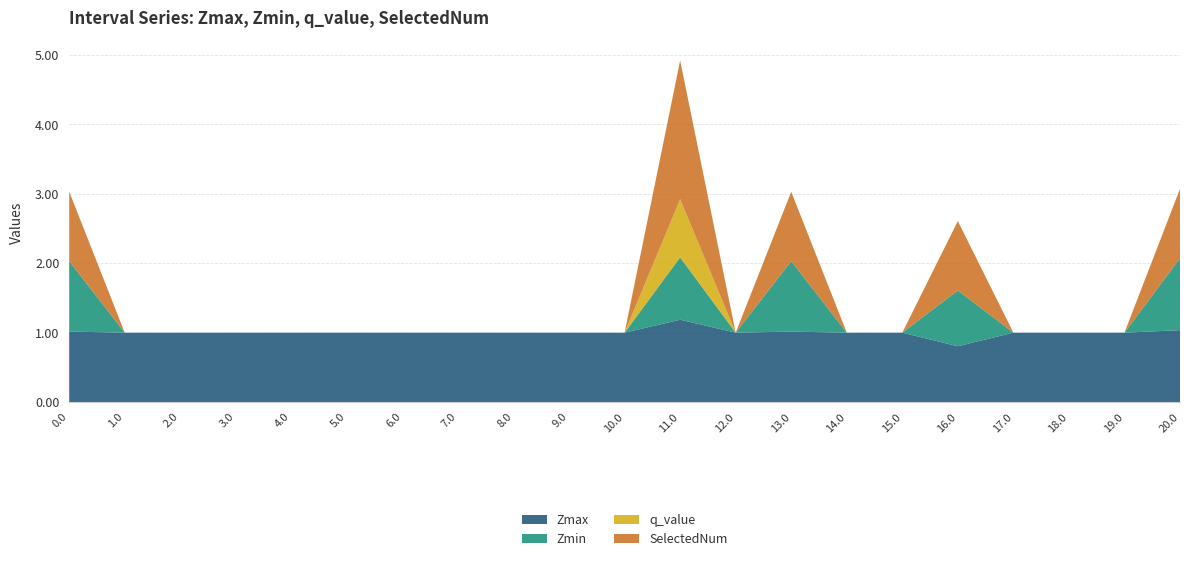

Reading left to right, list all the values displayed in this chart.

Zmax: 1.0	1.0	1.0	1.0	1.0	1.0	1.0	1.0	1.0	1.0	1.0	1.2	1.0	1.0	1.0	1.0	0.8	1.0	1.0	1.0	1.0
Zmin: 1.0	0.0	0.0	0.0	0.0	0.0	0.0	0.0	0.0	0.0	0.0	0.9	0.0	1.0	0.0	0.0	0.8	0.0	0.0	0.0	1.0
q_value: 0.0	0.0	0.0	0.0	0.0	0.0	0.0	0.0	0.0	0.0	0.0	0.8	0.0	0.0	0.0	0.0	0.0	0.0	0.0	0.0	0.0
SelectedNum: 1.0	0.0	0.0	0.0	0.0	0.0	0.0	0.0	0.0	0.0	0.0	2.0	0.0	1.0	0.0	0.0	1.0	0.0	0.0	0.0	1.0